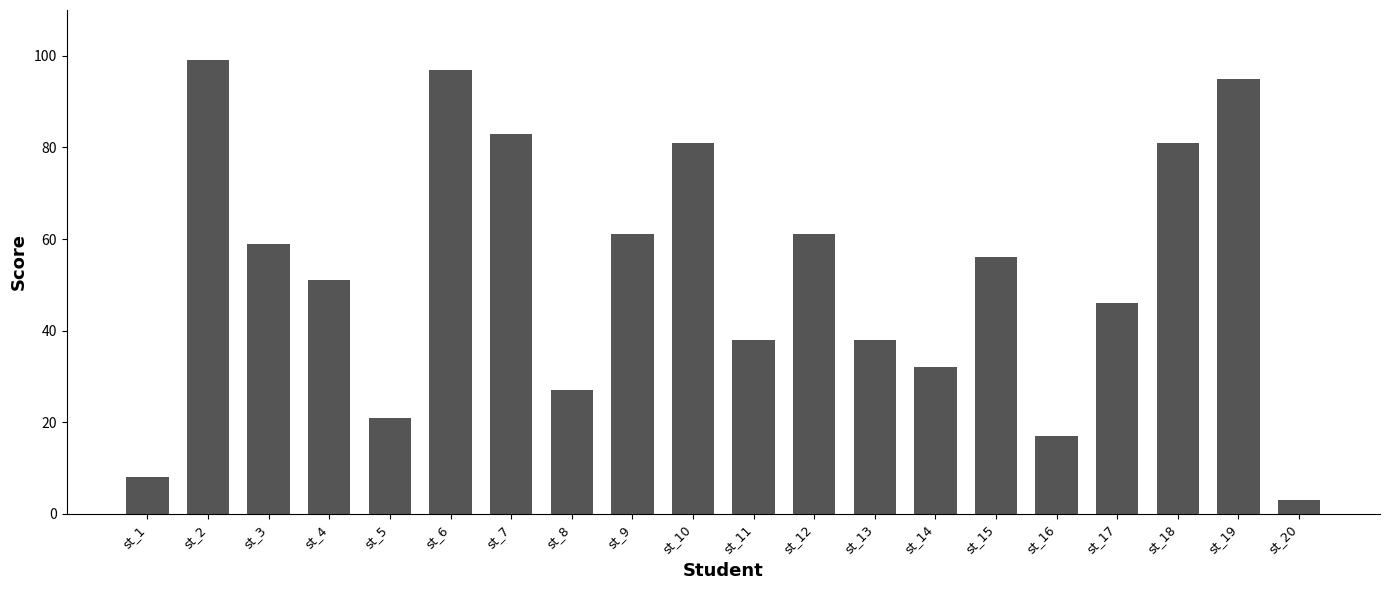

What is the sum of the values at st_6 and st_16?

114